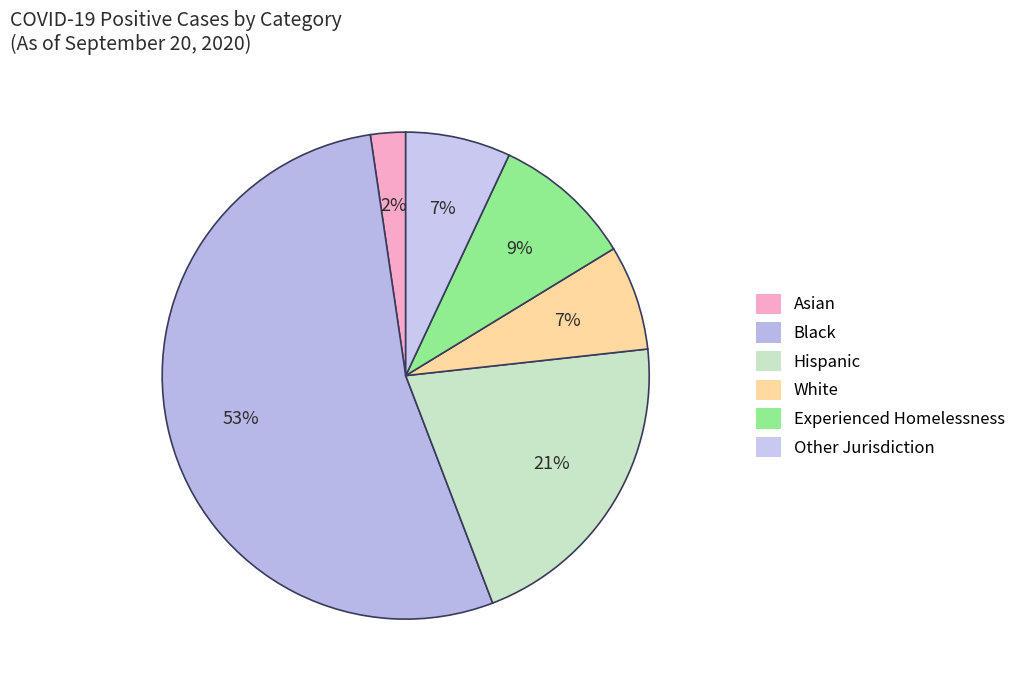

How many slices are in this pie chart?

6